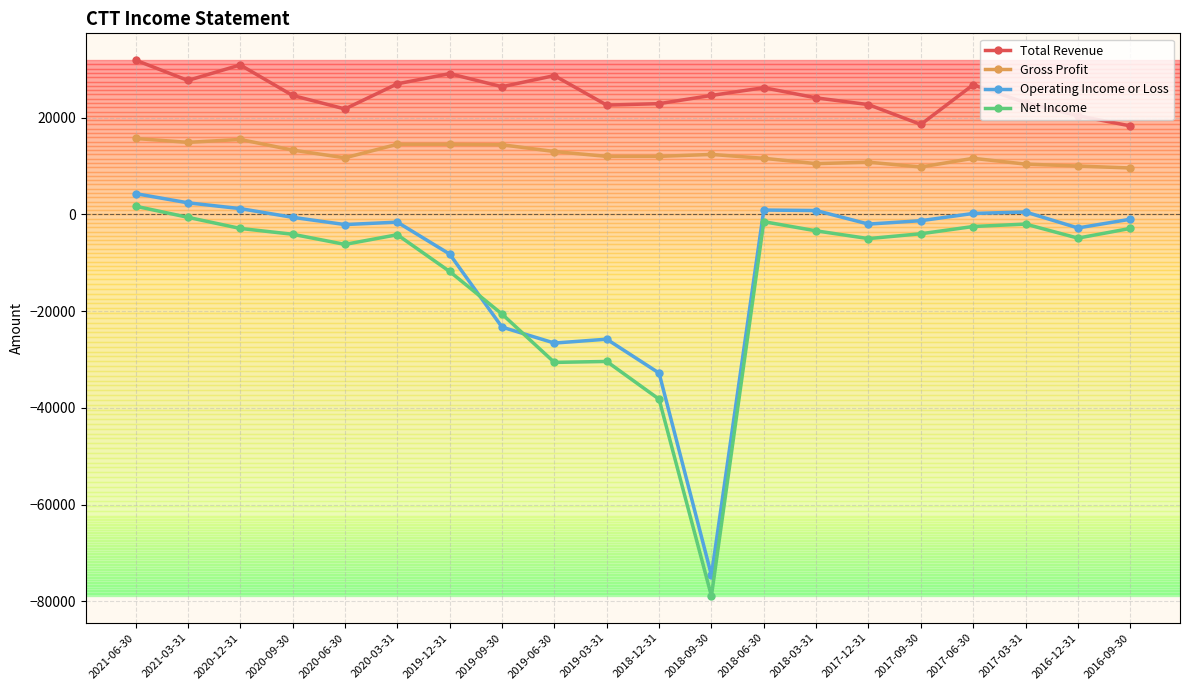

True or false: Gross Profit and Net Income intersect in this chart.

False